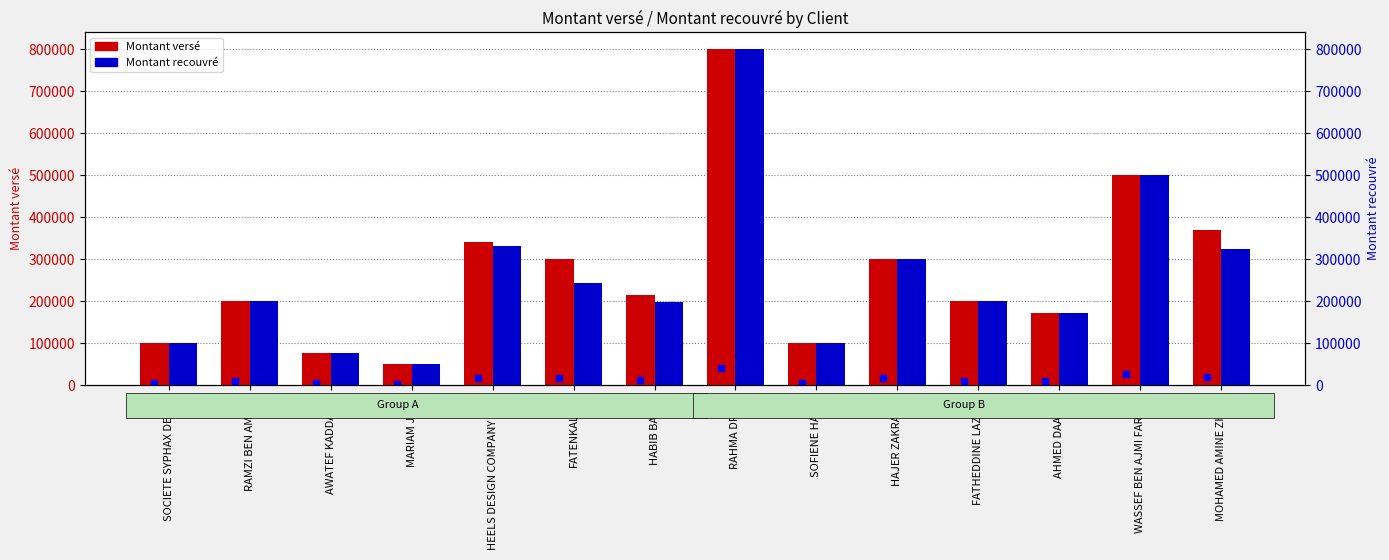

Is it true that Montant versé equals 800000 at RAHMA DRISSI?

True